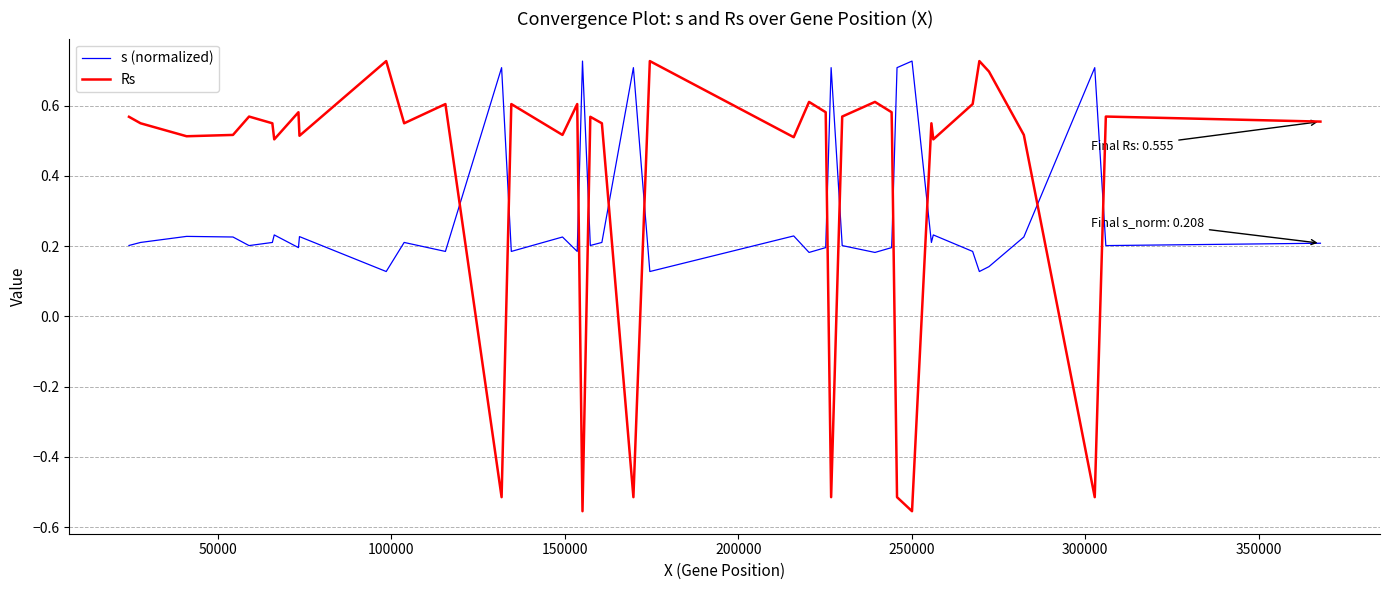

Which series has the largest range (max minus min)?

Rs